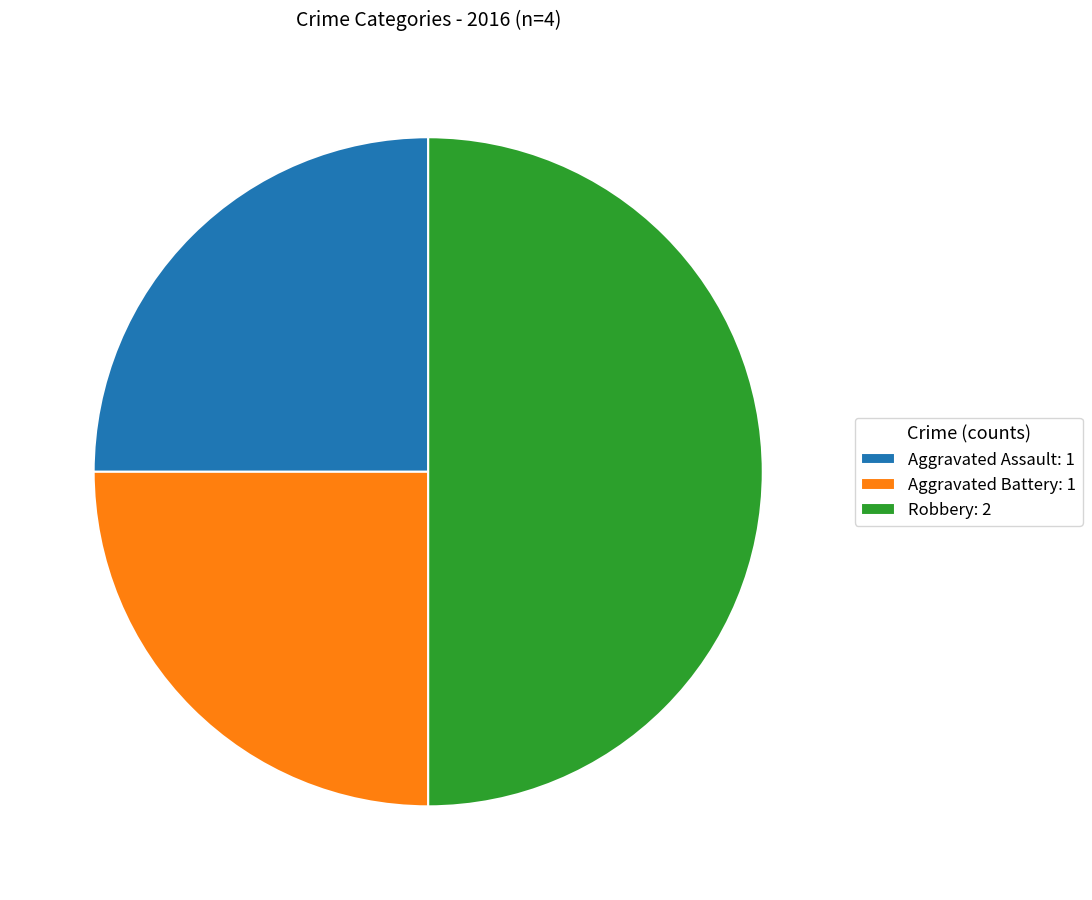

What is the ratio of the value at Robbery: 2 to the value at Aggravated Battery: 1?

2.0